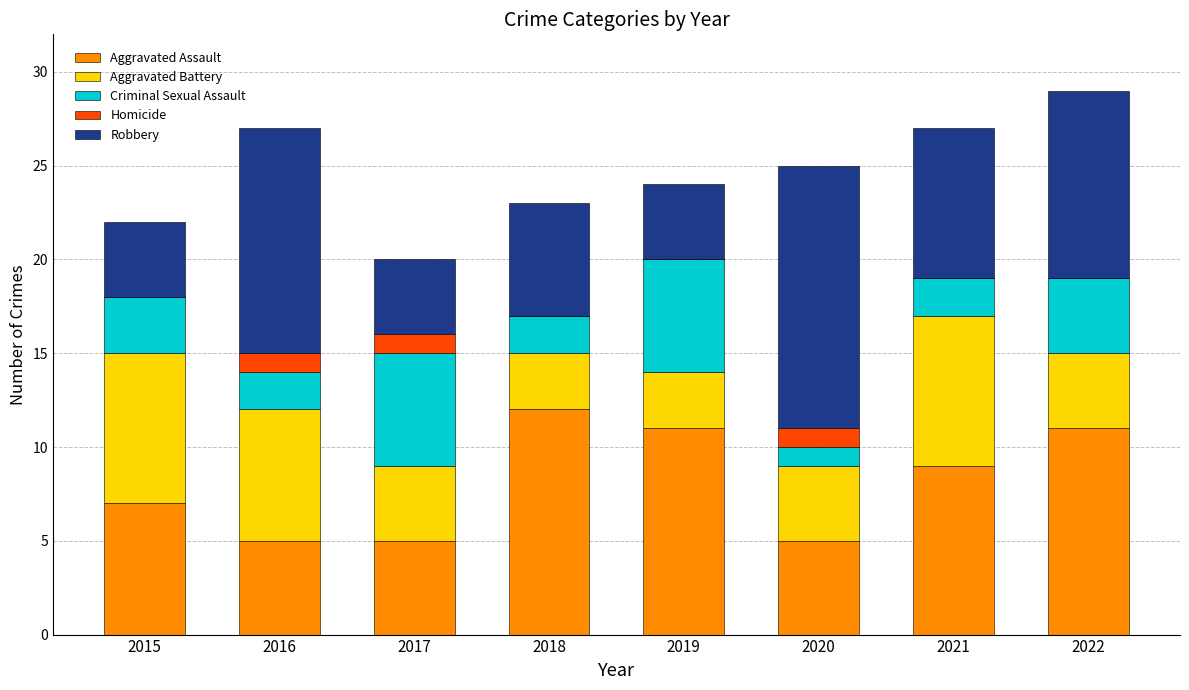

The Aggravated Assault series shows 12 at 2015. True or false?

False